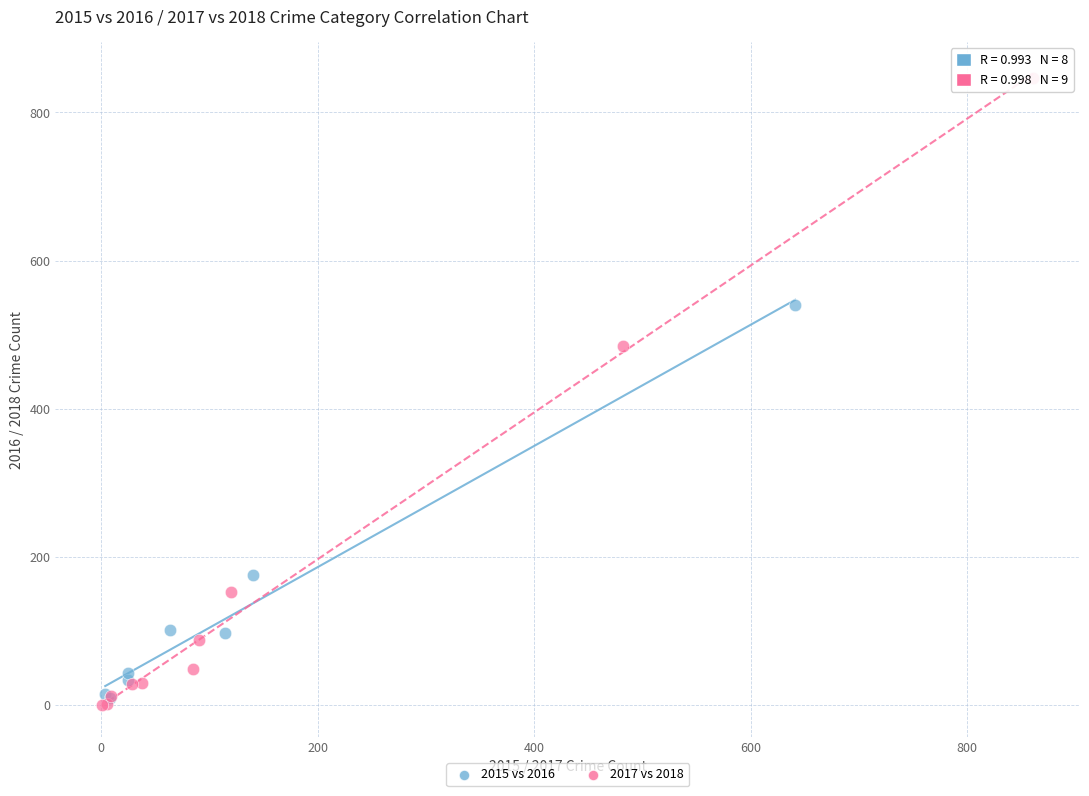

Which series contains the lowest Y value?

2017 vs 2018